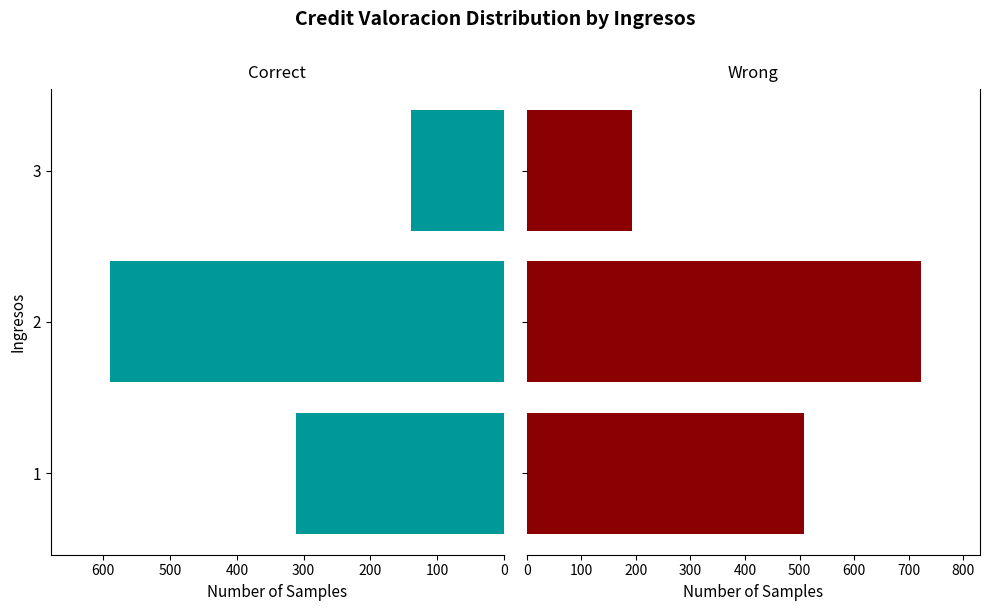

How many series are shown in this chart?

2